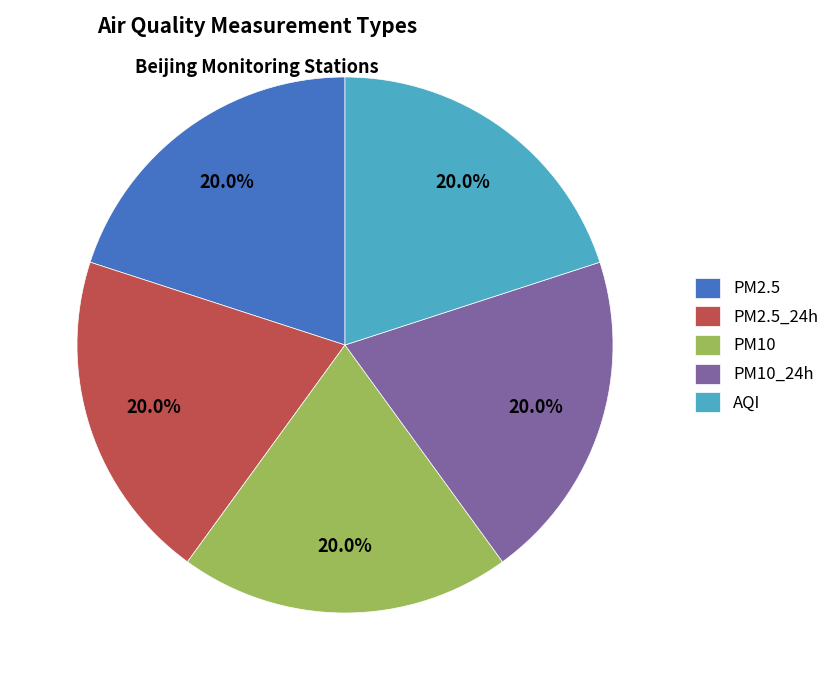

Approximately how many times larger is the value at AQI compared to PM2.5_24h?

1.0